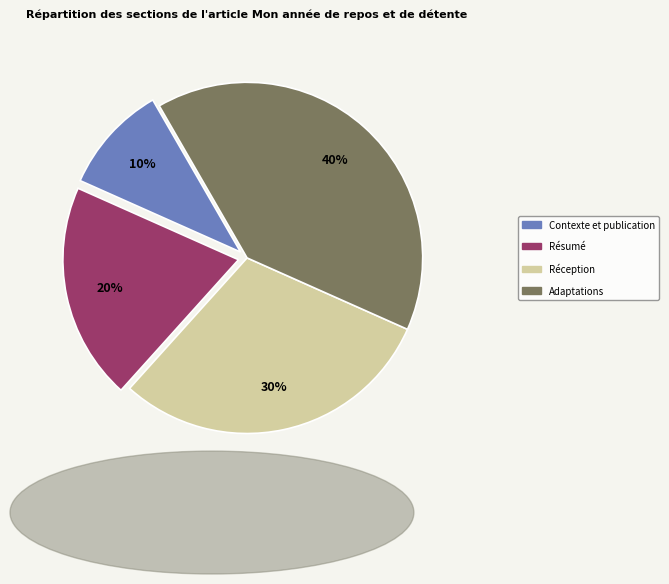

Which slice is the largest?

Adaptations